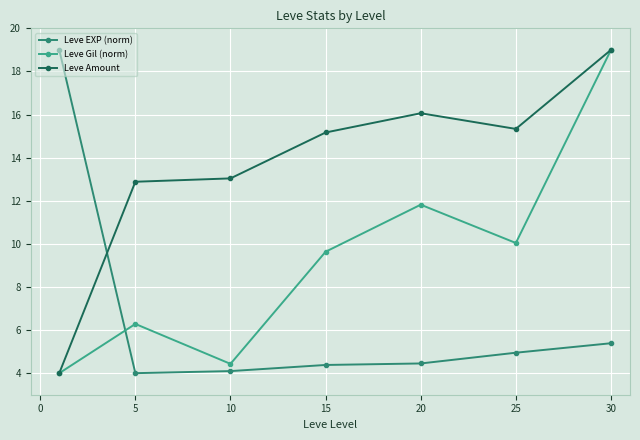

After their last crossing, which series has the higher values: Leve EXP (norm) or Leve Amount?

Leve Amount